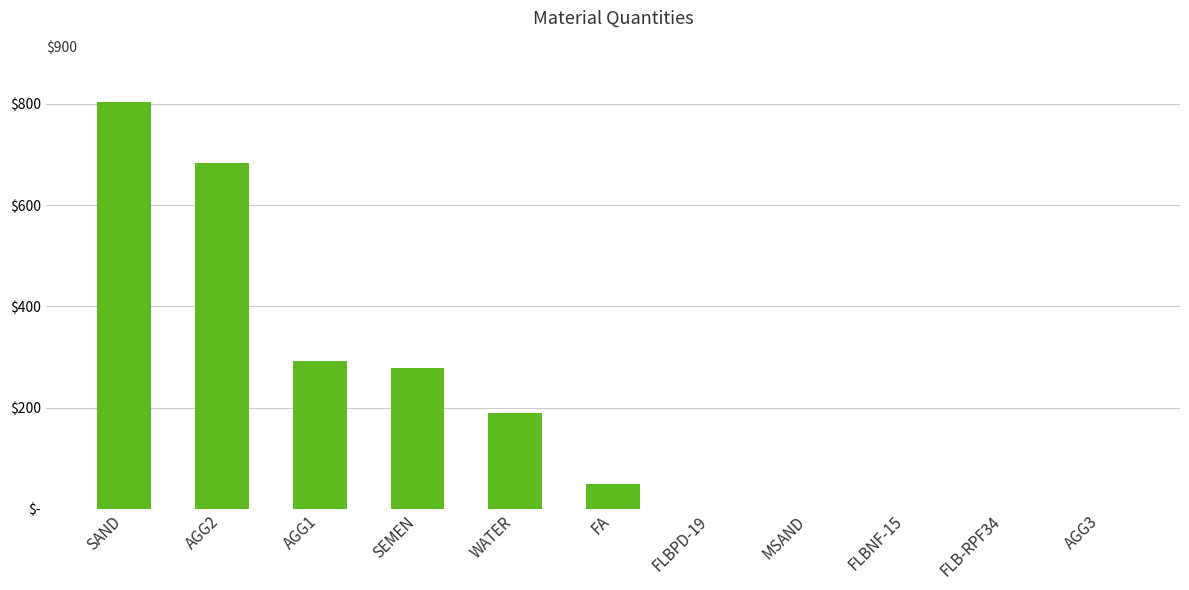

The value at AGG3 is 0.0. True or false?

True